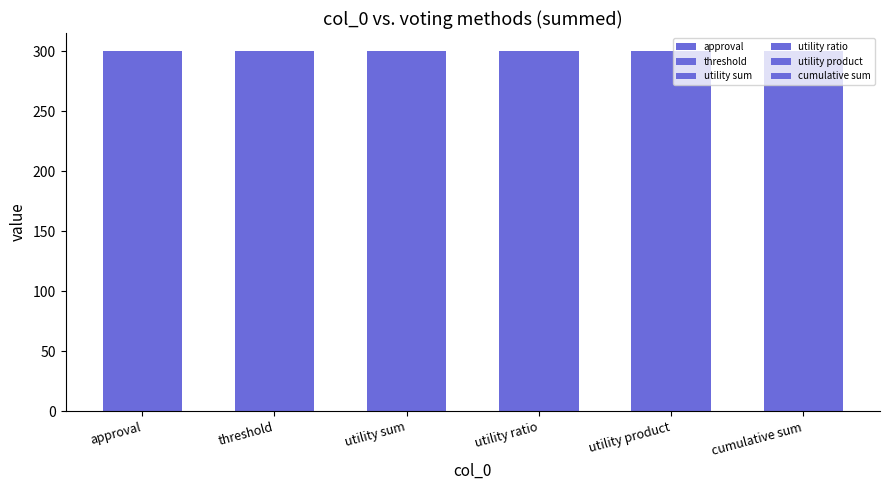

At which category does the chart reach its peak across all series?

4